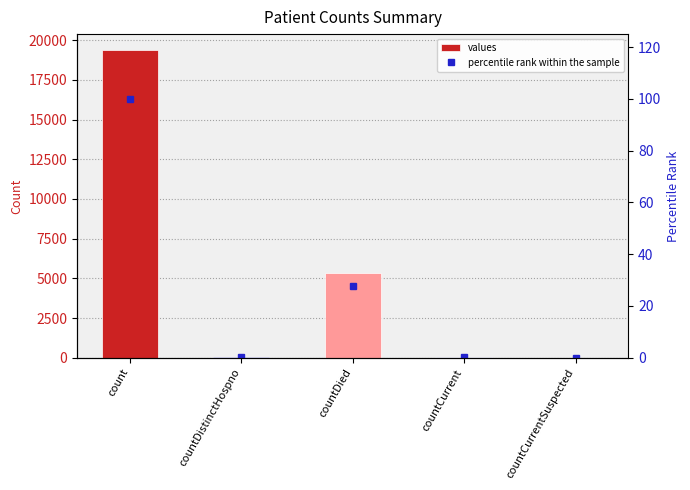

At how many categories does at least one series exceed 13705?

1